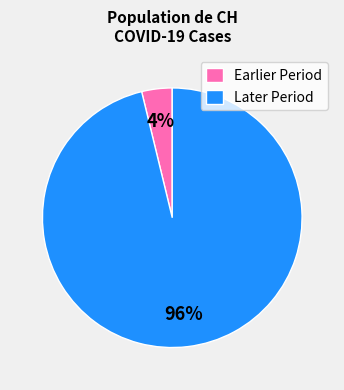

Between Later Period and Earlier Period, which is larger?

Later Period